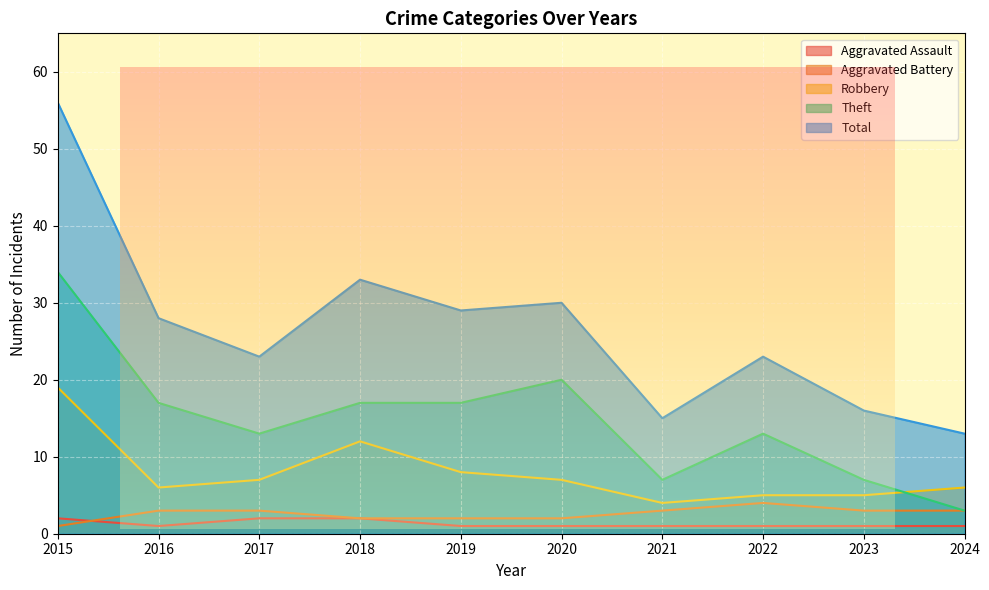

What is the average value of the Aggravated Assault series?

1